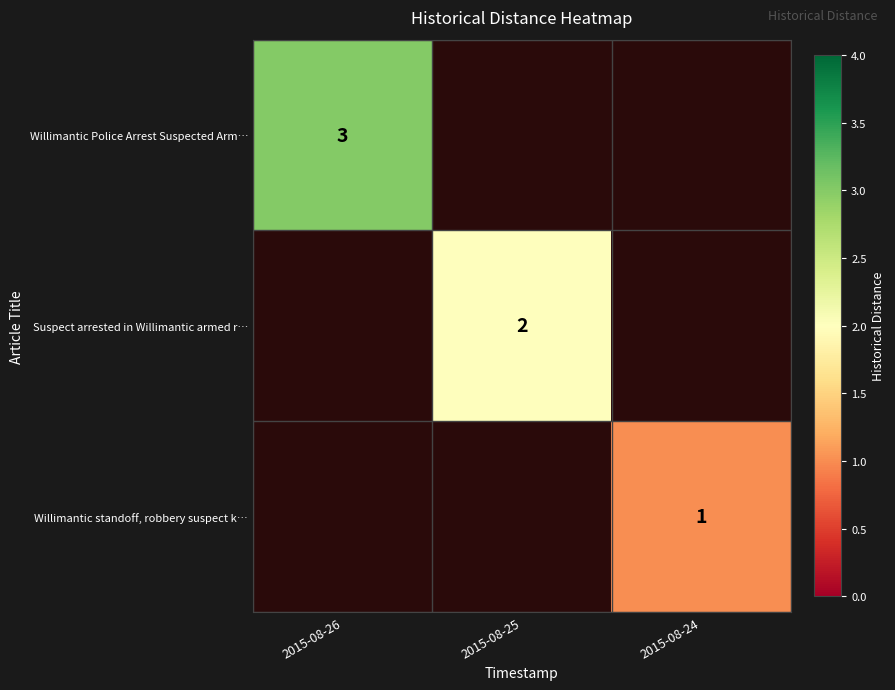

Is it true that Willimantic standoff, robbery suspect k… equals 1 at 2015-08-24?

True